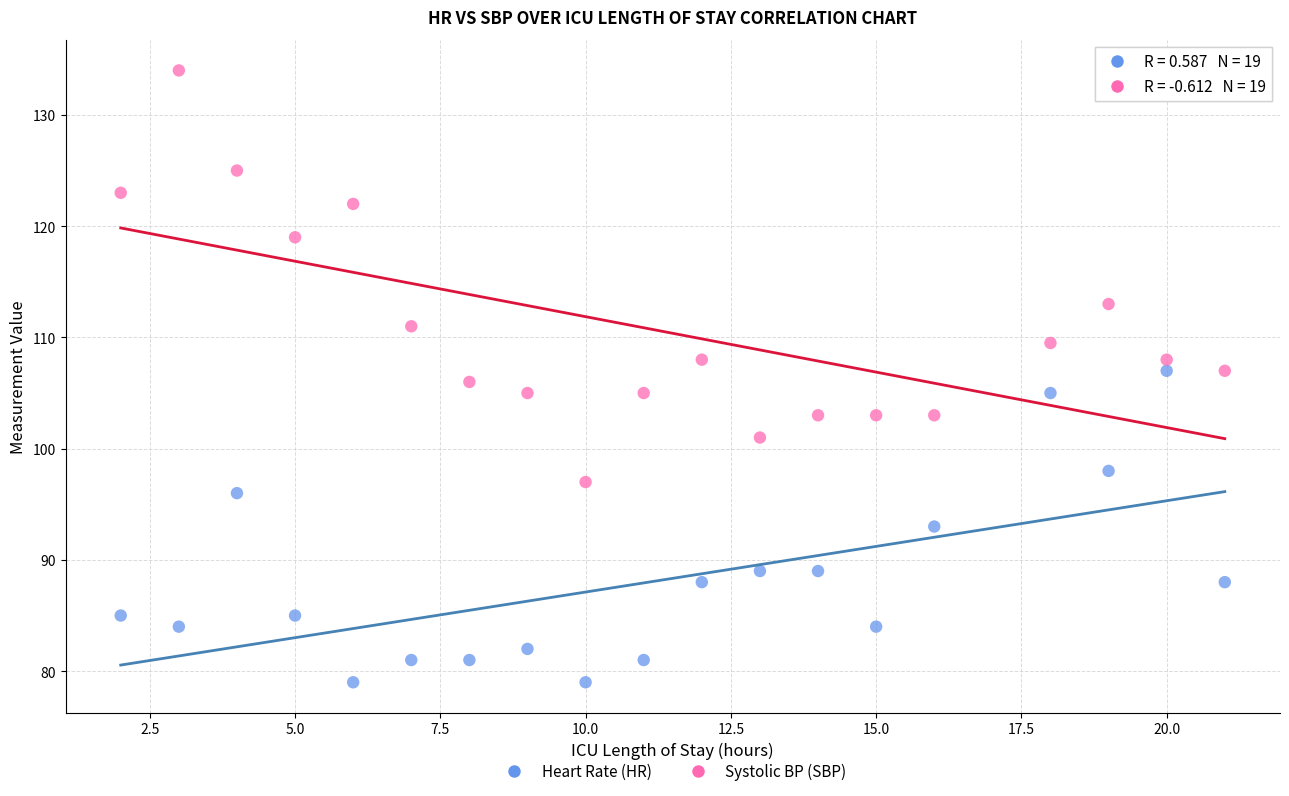

In the Systolic BP (SBP) series, what Y value is closest to 115?

113.0